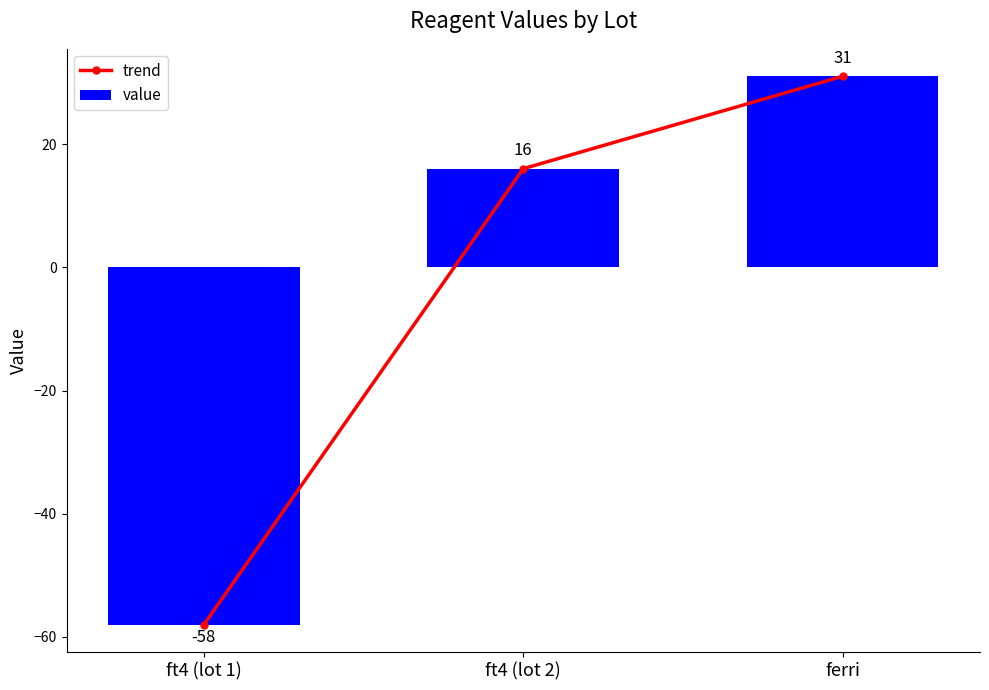

Between ft4 (lot 2) and ferri, which series saw the biggest shift?

trend